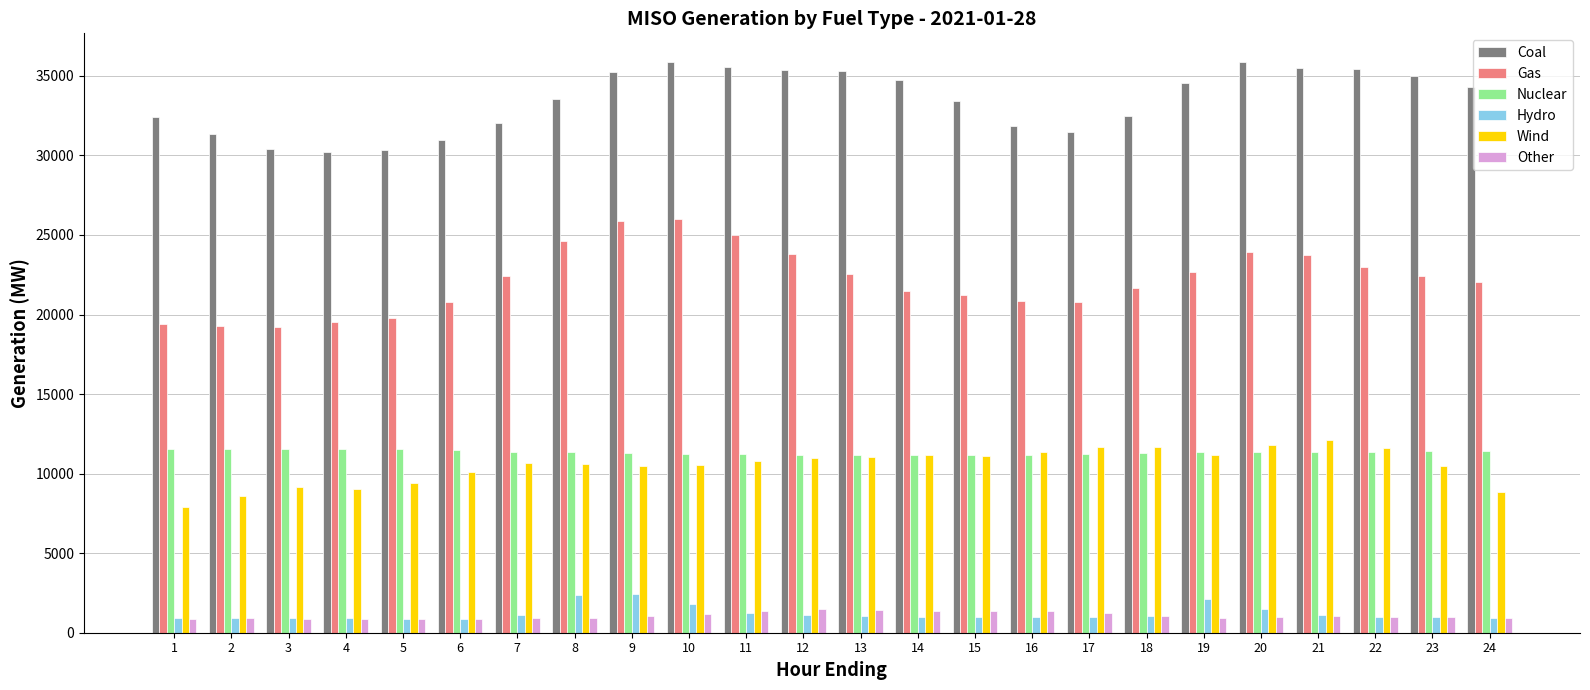

Is it true that Wind equals 2582.6 at 17?

False